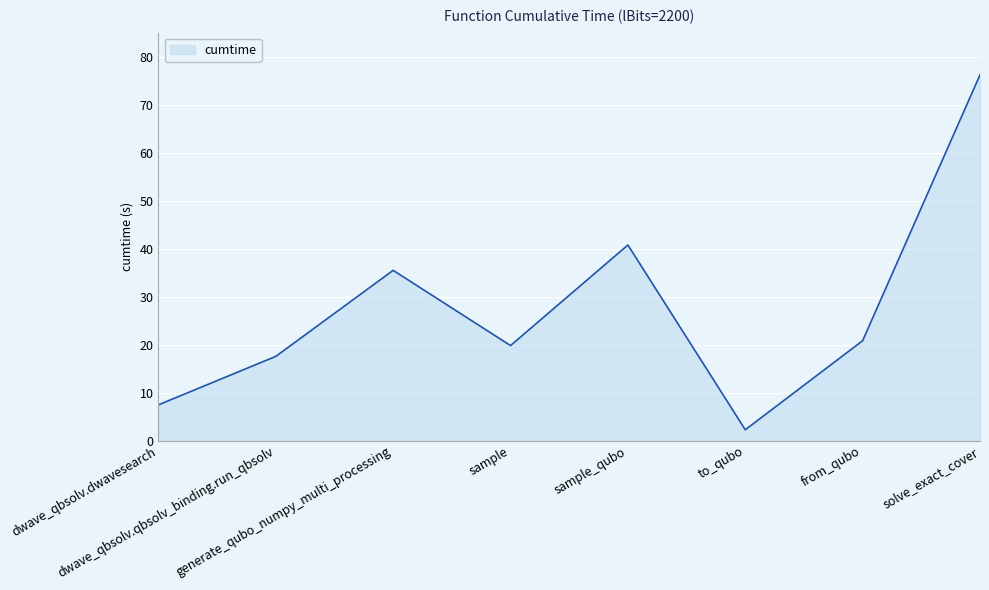

What is the difference between the maximum and minimum values?

74.0